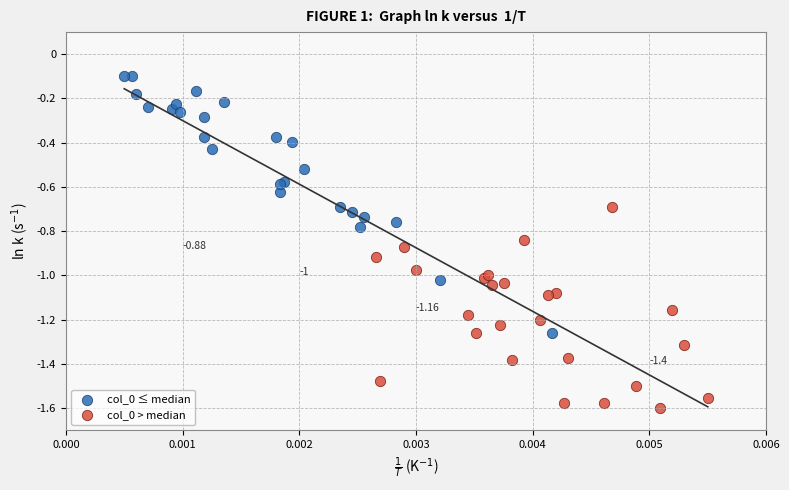

Which series has the widest spread of Y values?

col_0 ≤ median